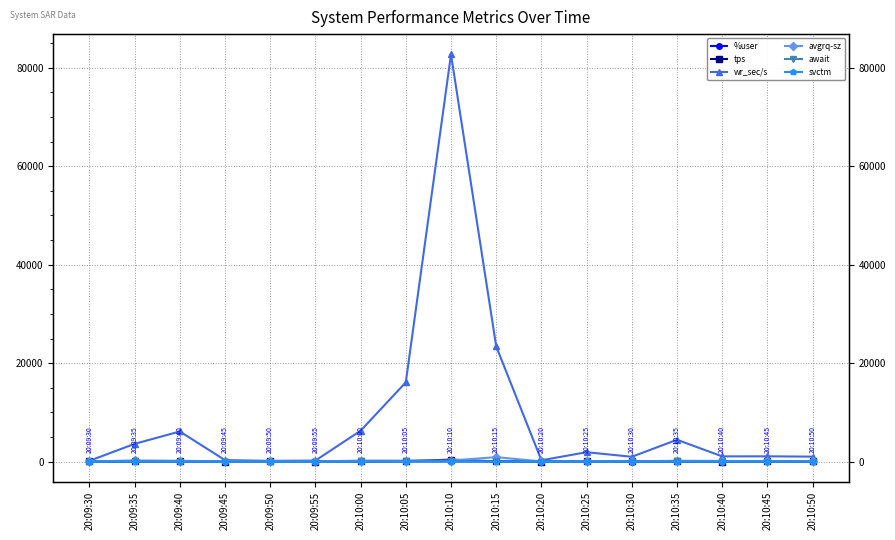

Which has a higher value, 20:09:30 or 20:10:20?

20:10:20